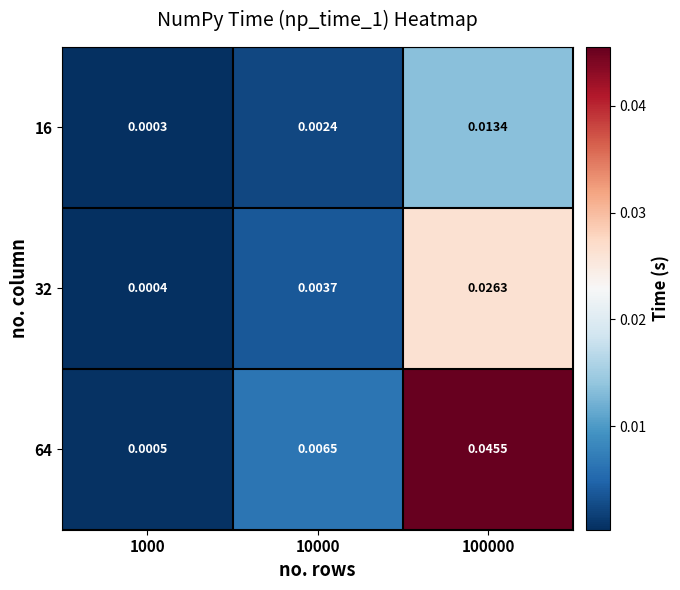

Is the value of 16 at 100000 greater than the value of 32 at 10000?

Yes